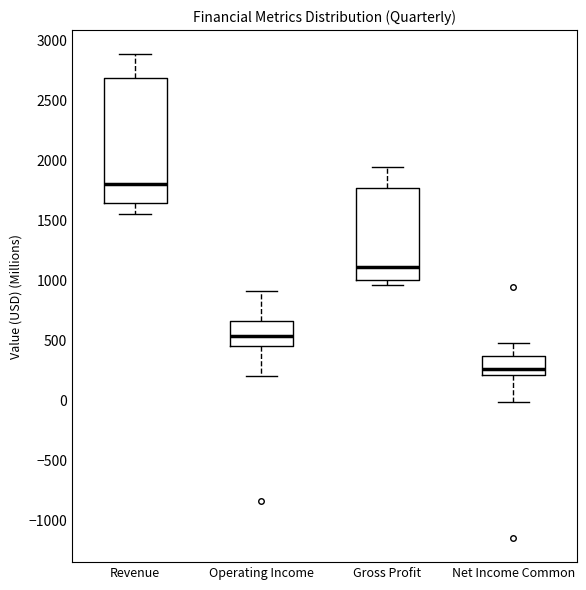

Which box has the lowest median line?

Net Income Common